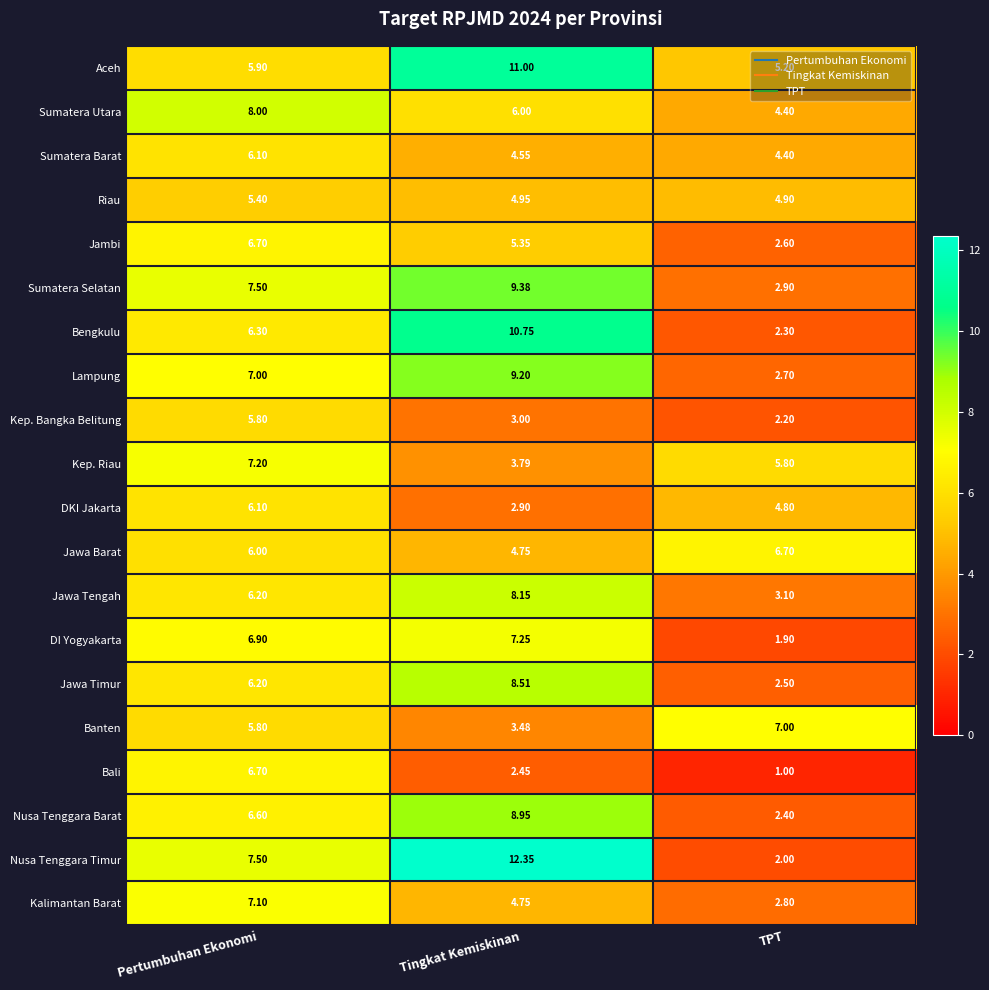

At which category does the chart reach its peak across all series?

Tingkat Kemiskinan